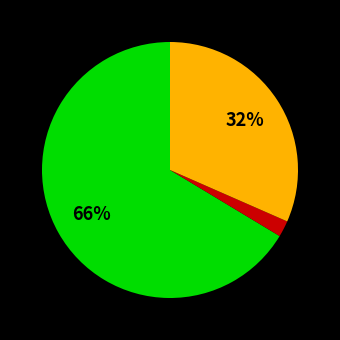

Which has a higher value, Truck 1 or Truck 0?

Truck 0